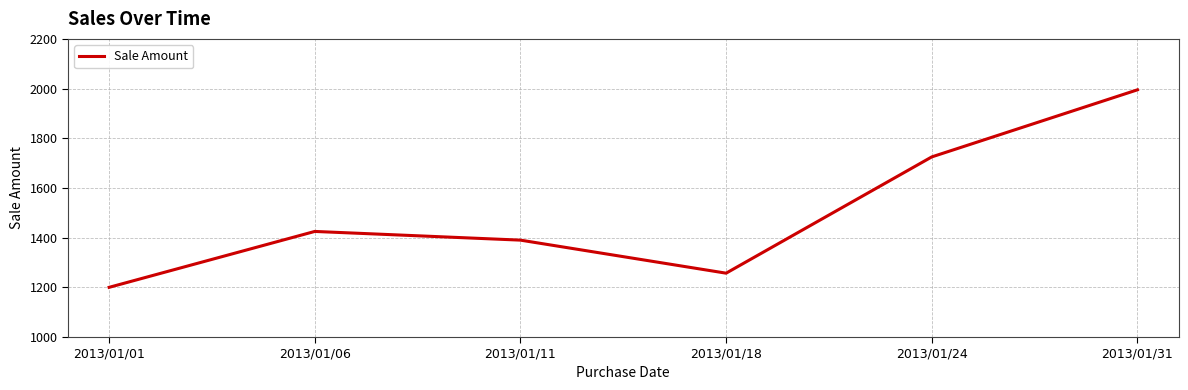

Where is the data nearest to the value 1597?

2013/01/24